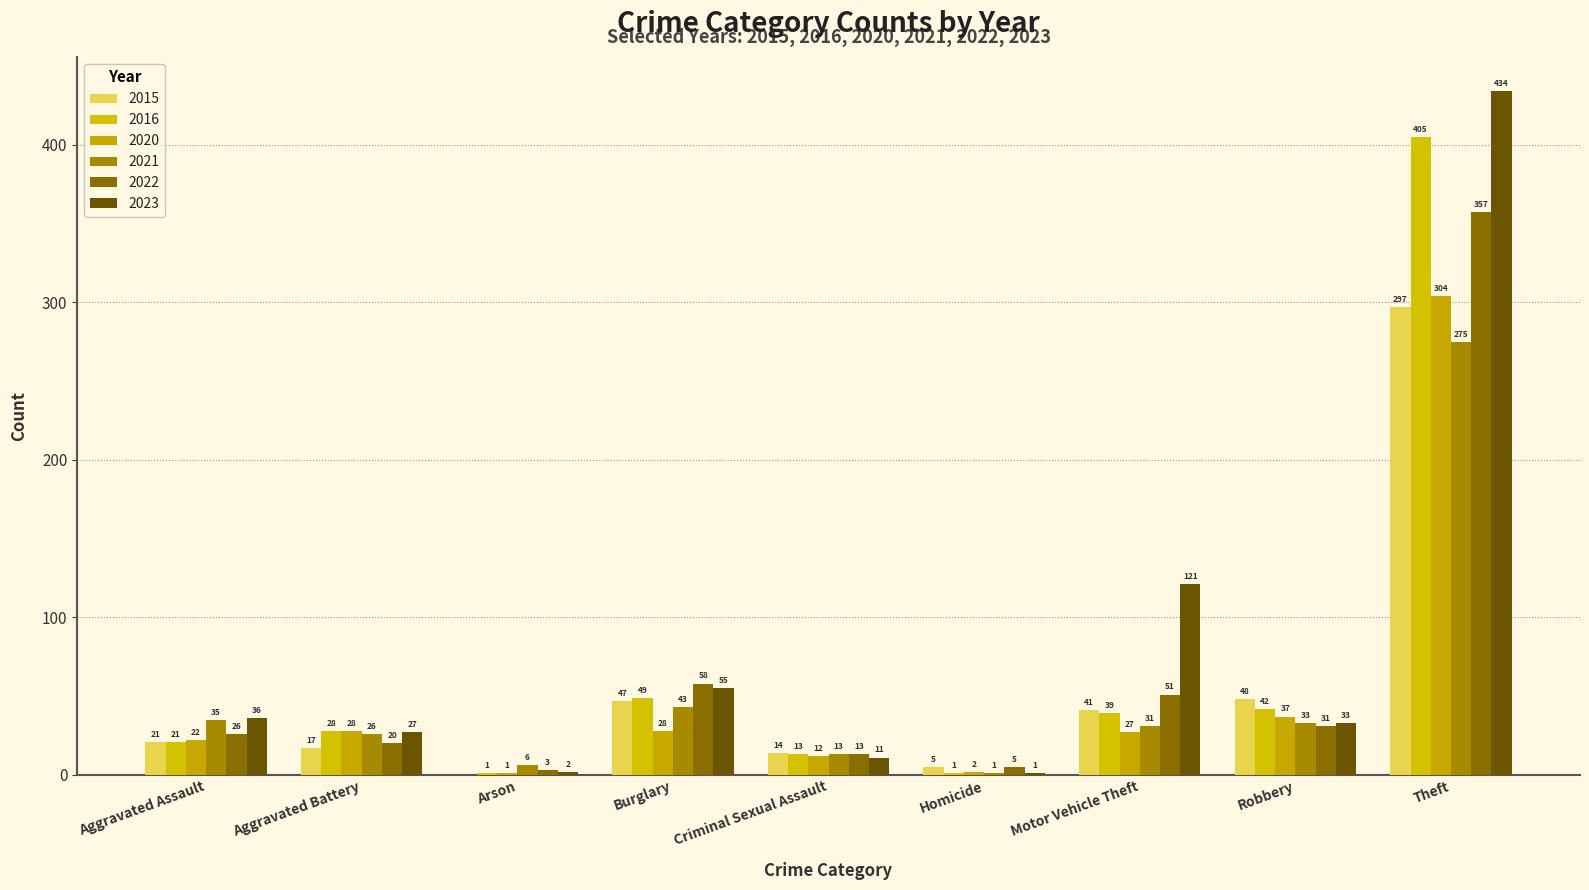

How many series are shown in this chart?

6